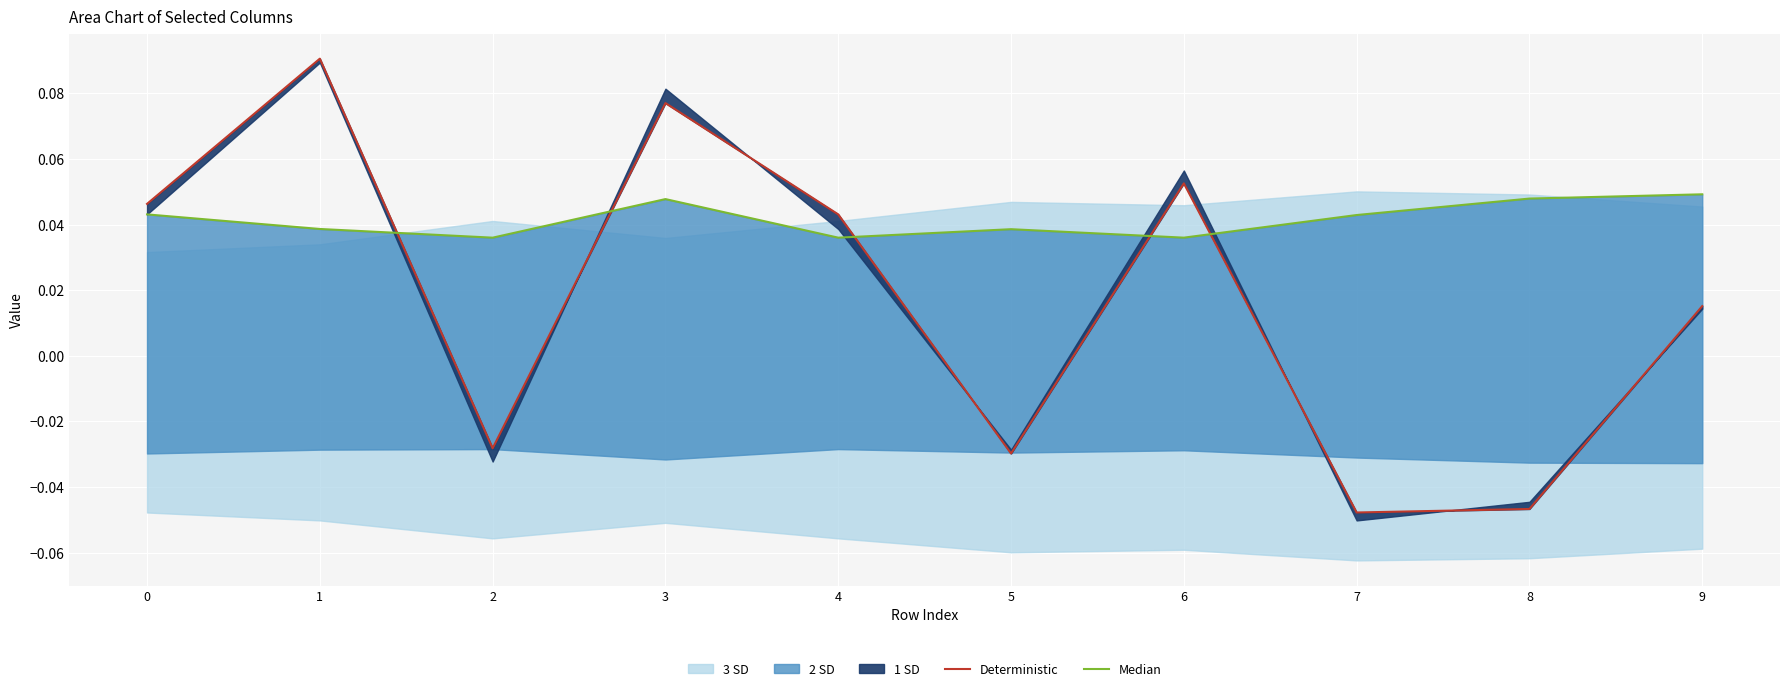

Is the value of Deterministic at 4 greater than the value of Median at 7?

Yes